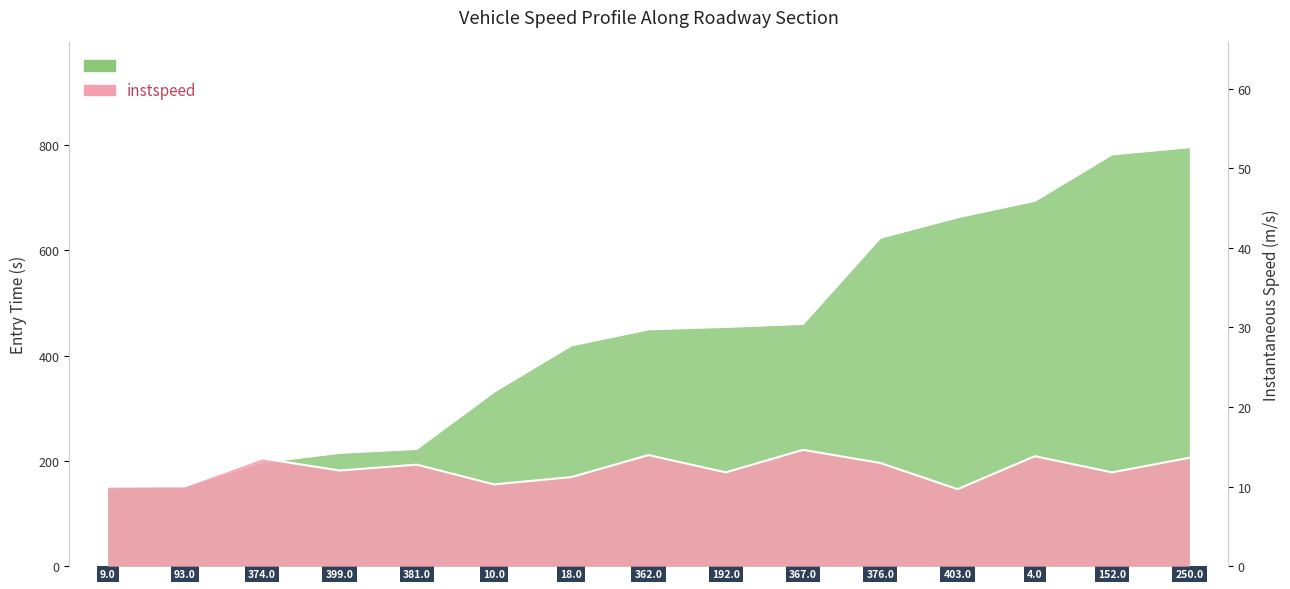

What is the value of the instspeed point at the 4th from the left?

12.0